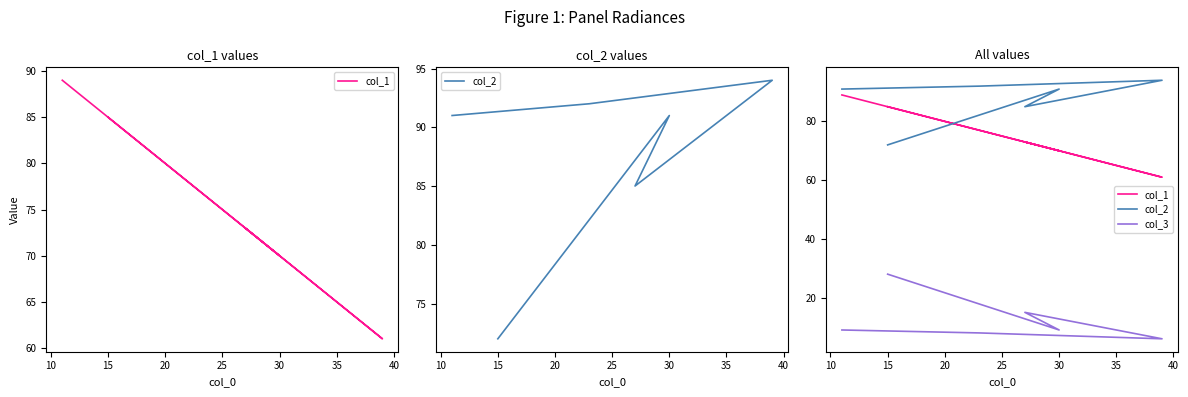

Where is the first local maximum for col_3?

15